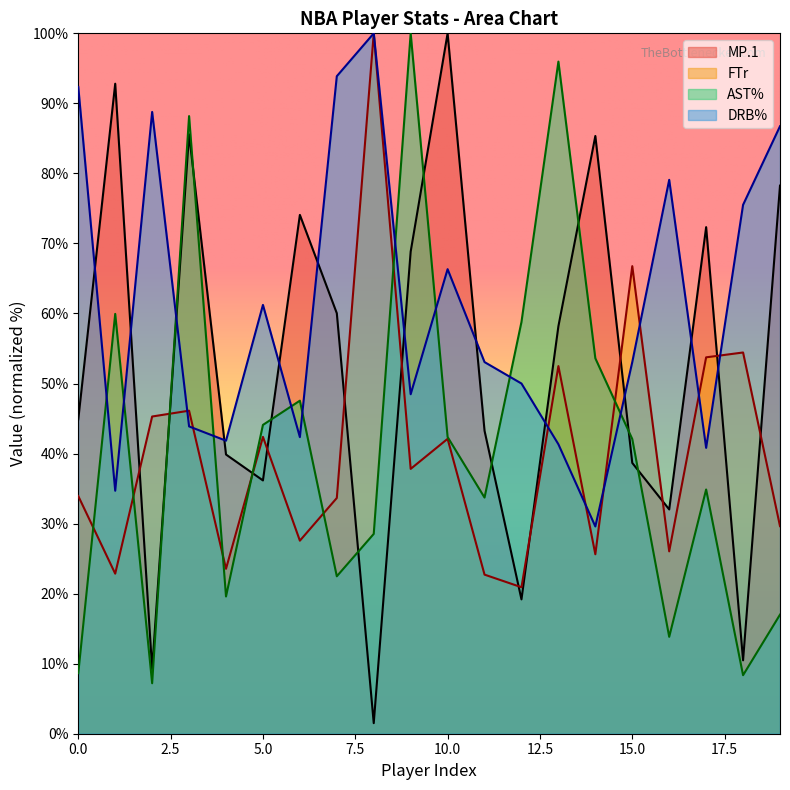

At which category is the sum across all series the highest?

3